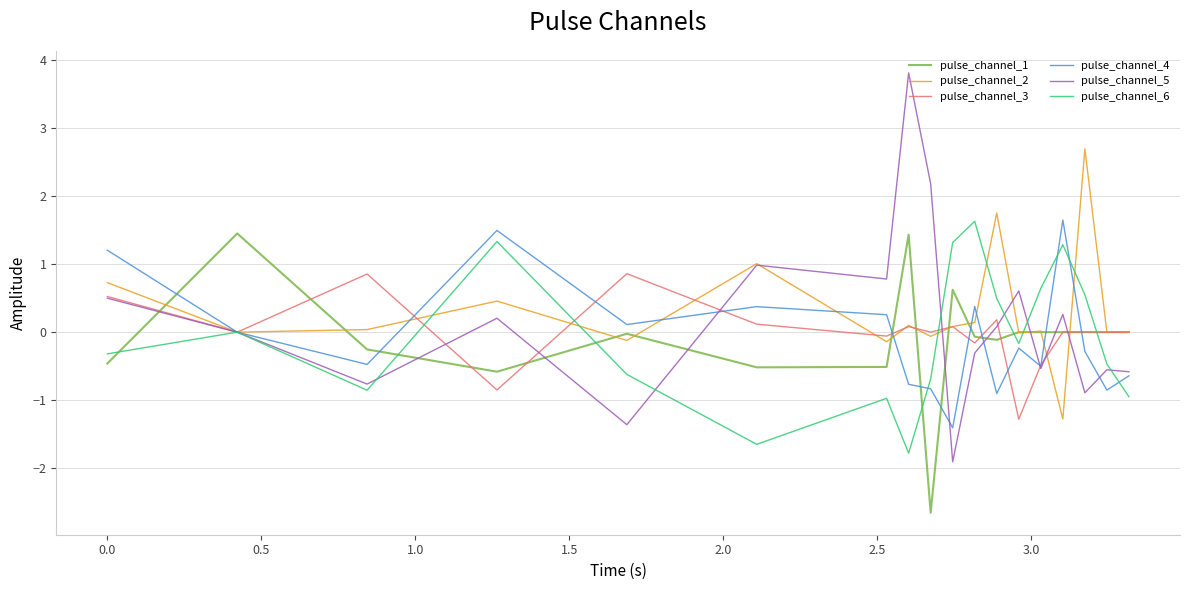

What is the smallest value displayed?

-2.7